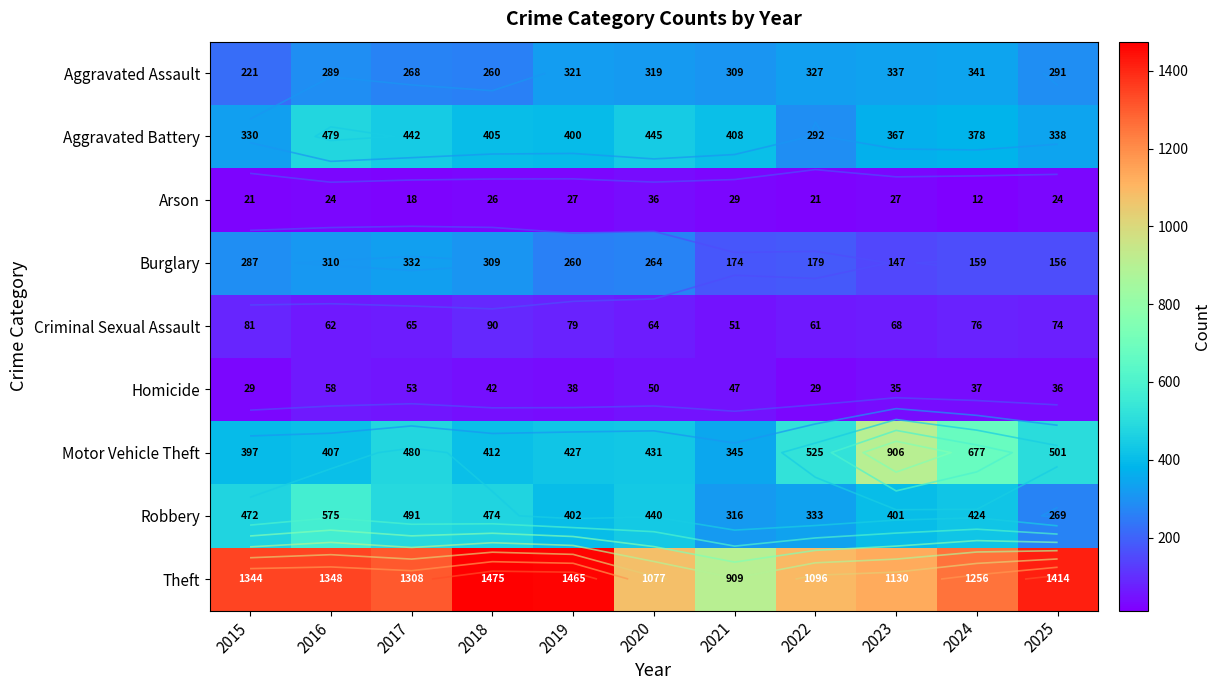

What is the total value across all series at 2019?

3419